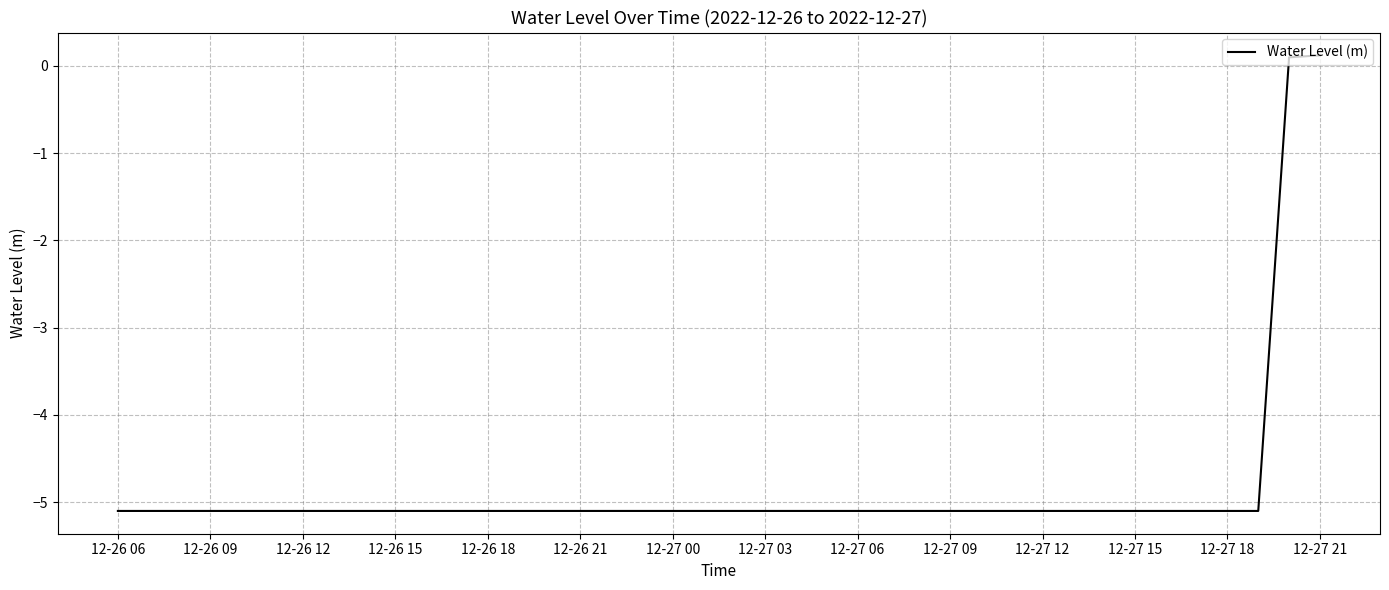

What is the difference between the maximum and minimum values?

5.2